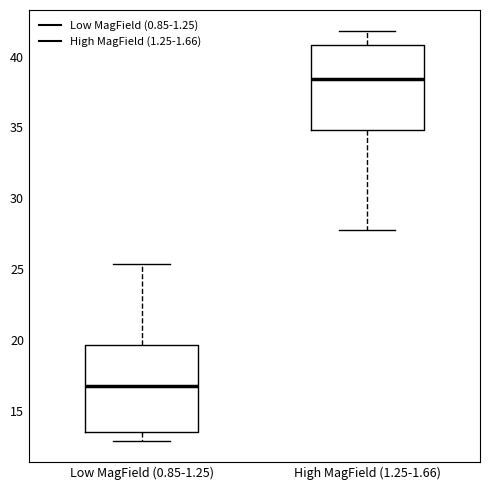

Which box's median line is the highest?

High MagField (1.25-1.66)